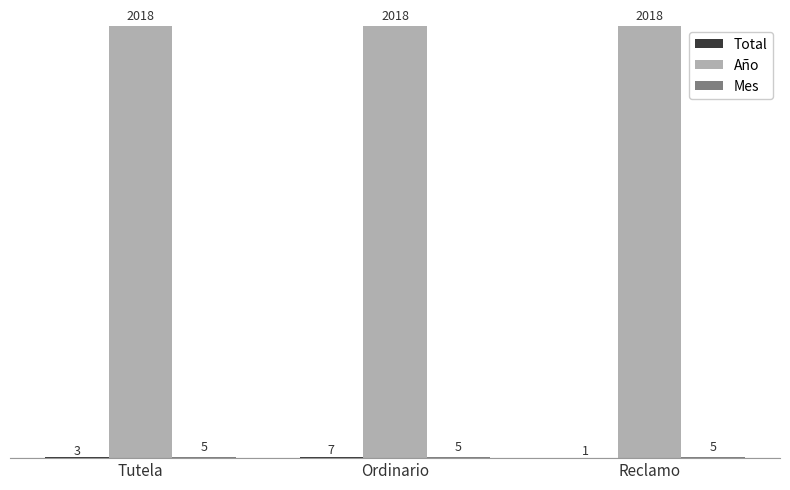

The value of Año at Reclamo is 2018. True or false?

True